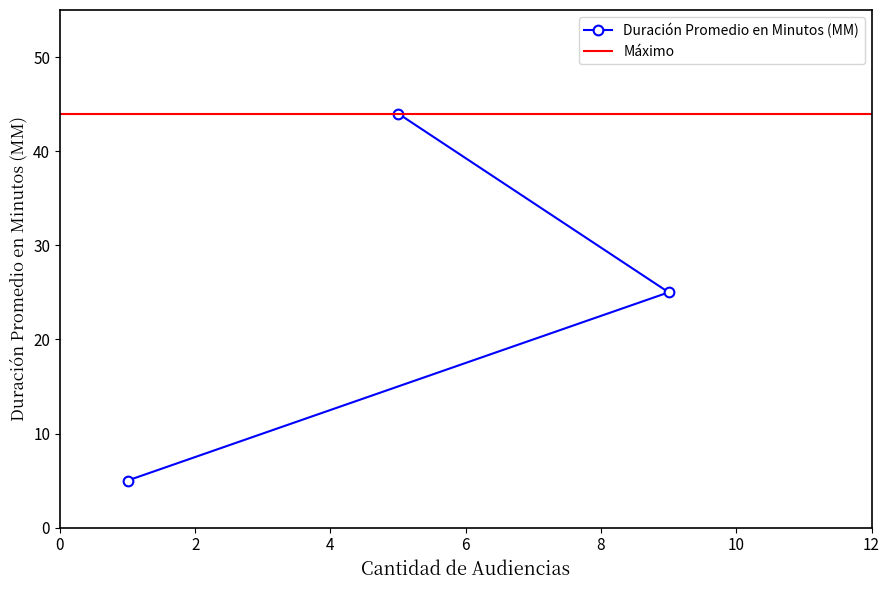

What is the value of the Duración Promedio en Minutos (MM) point at the 3rd from the left?

25